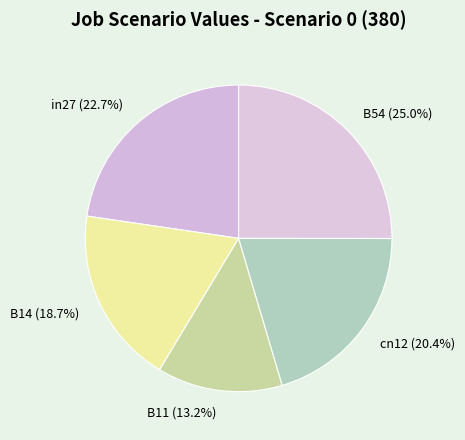

Is the sum of B11 and B14 greater than half?

No